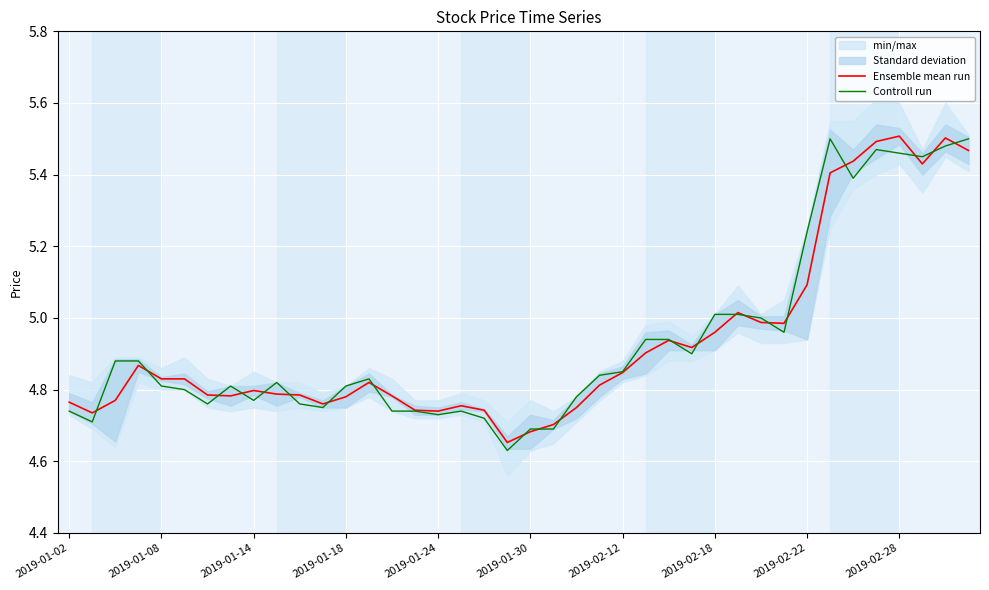

What is the smallest value displayed?

4.6